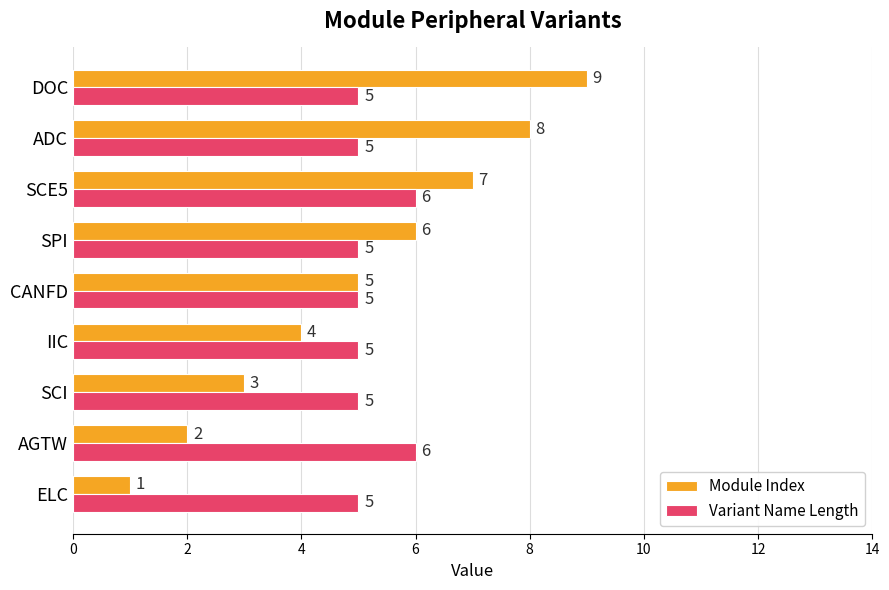

At how many categories does at least one series exceed 3?

9